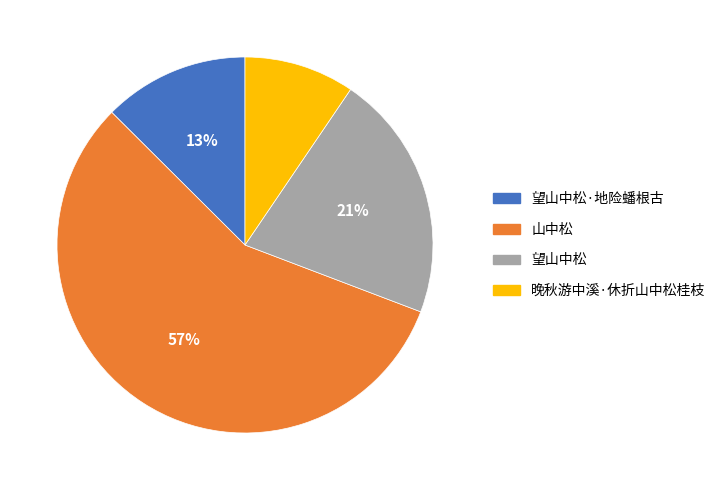

To the nearest percent, what is the difference between the 晚秋游中溪·休折山中松桂枝 and 望山中松 slice percentages?

12%